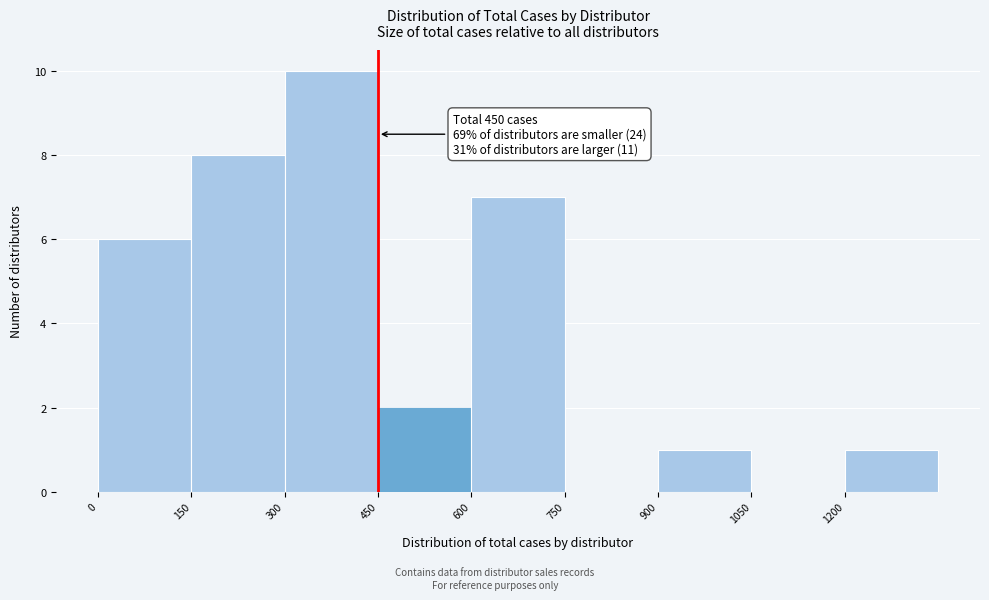

Which range on the x-axis has the tallest bar?

300 to 450